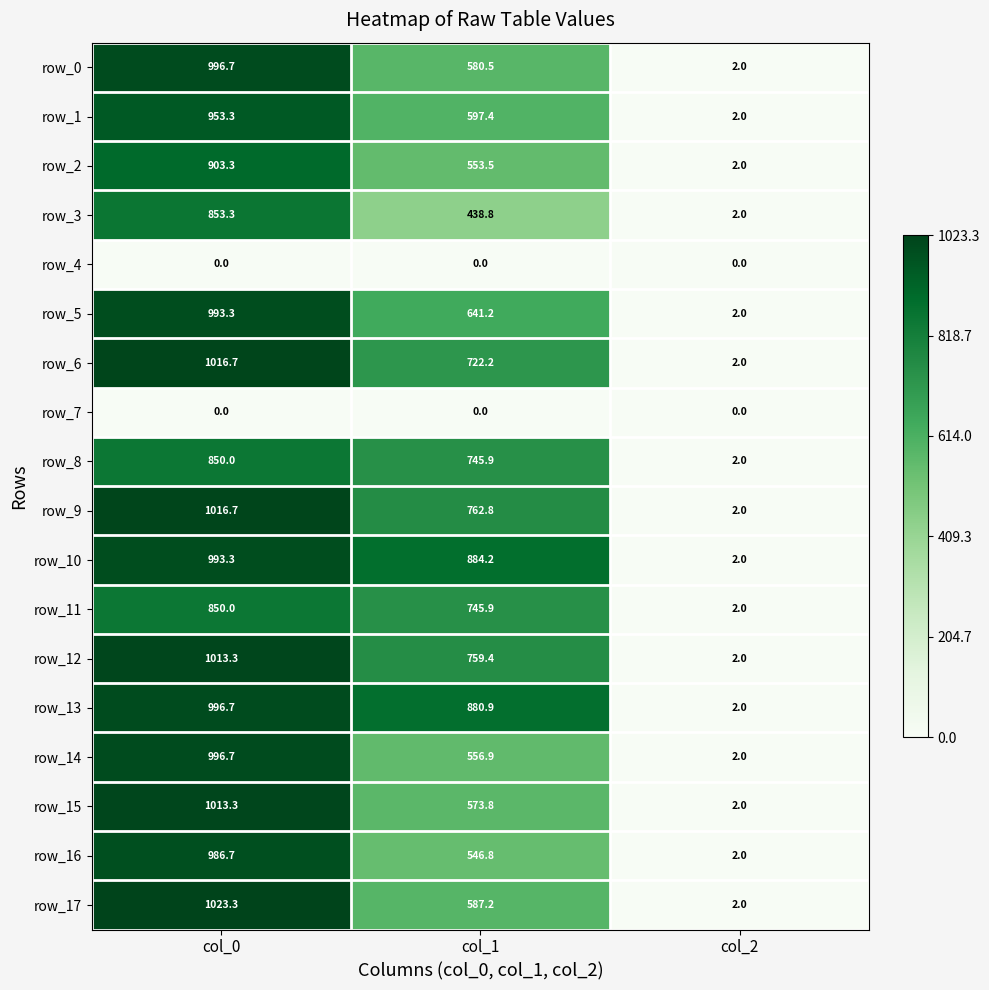

What is the difference between the row_14 values at col_0 and col_1?

439.8